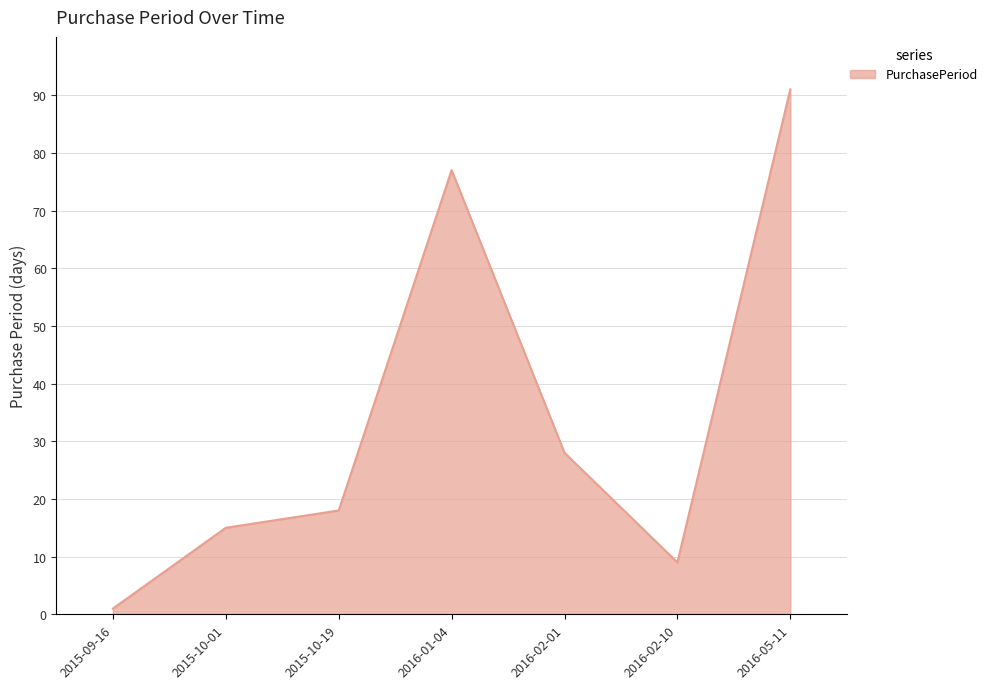

At which label is the value closest to 46?

2016-02-01